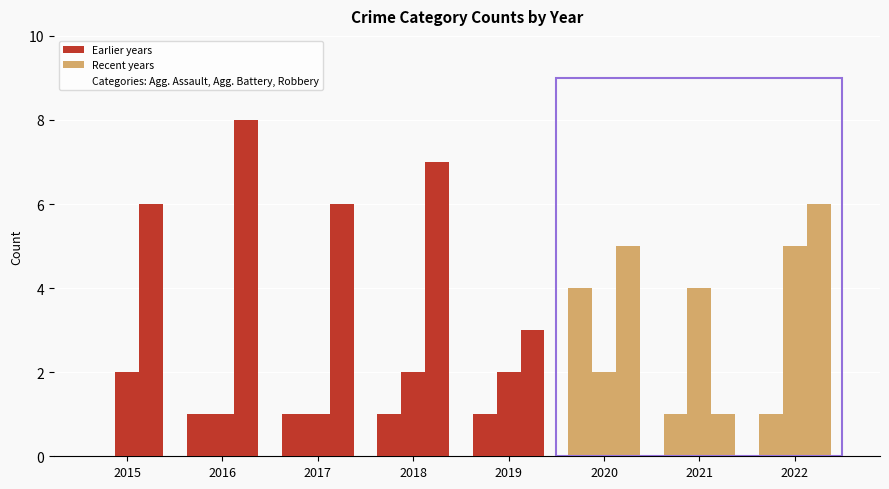

What is the value of the Aggravated Assault (recent) bar at the 6th from the left?

4